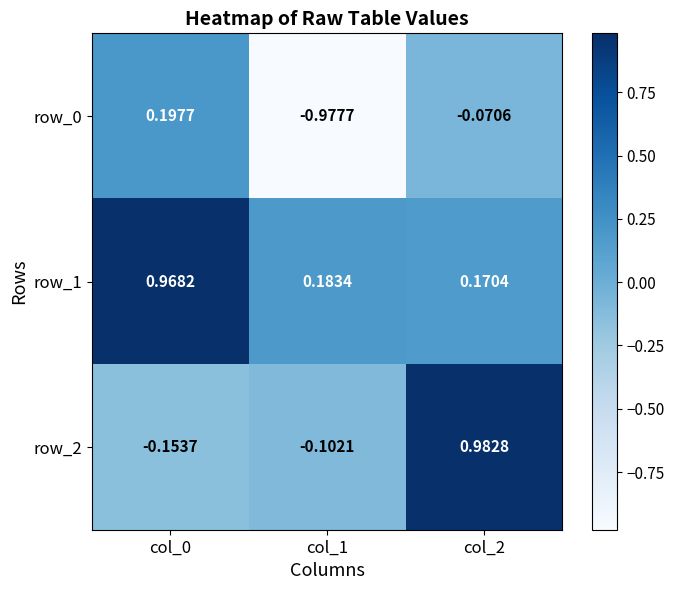

How many values in row_2 are above zero?

1